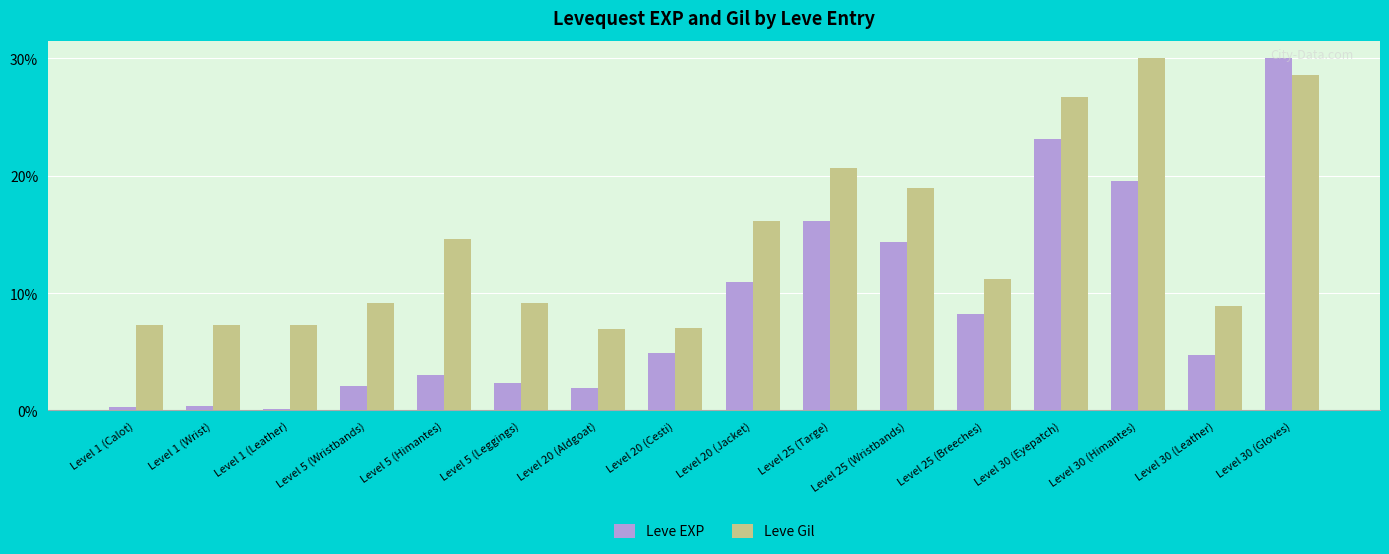

At Level 30 (Leather), list the series in order from smallest to largest.

Leve EXP, Leve Gil